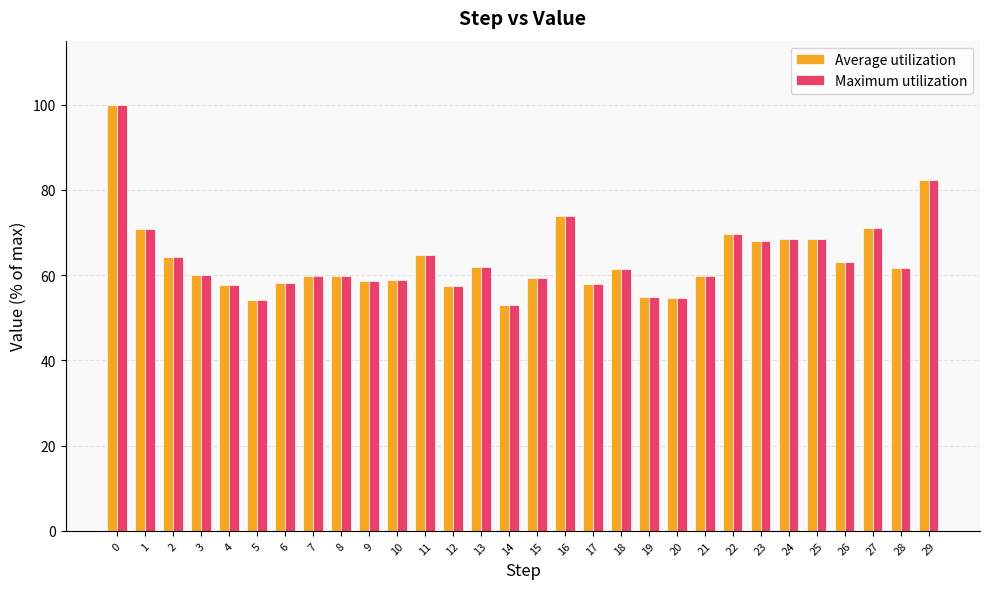

What is the difference between the maximum and minimum values in the Maximum utilization series?

47.1